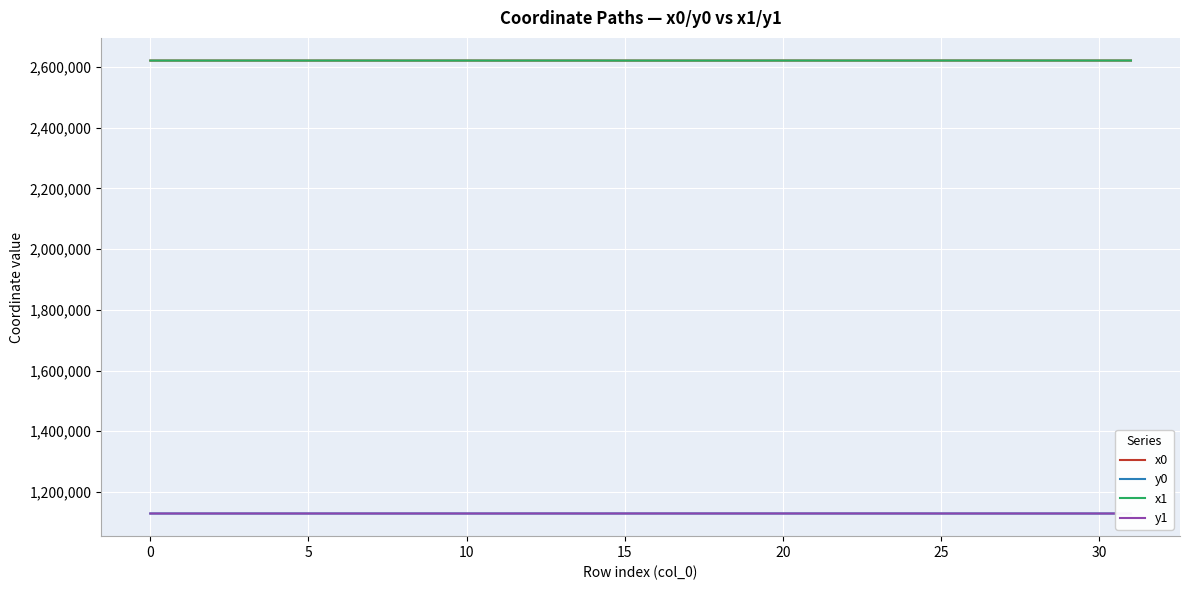

Reading left to right, transcribe all the data shown in this chart.

x0: 2621087.5	2621113.4	2621078.9	2621113.4	2621113.4	2621070.1	2621120.7	2621125.6	2621067.0	2621130.6	2621140.4	2621067.0	2621130.6	2621130.6	2621140.4	2621052.3	2621019.9	2621076.8	2621078.6	2621078.6	2621165.7	2621135.2	2621135.4	2621111.5	2621111.5	2621178.6	2621178.6	2621178.6	2621184.0	2621177.0	2621183.5	2621182.3
y0: 1128995.4	1128995.0	1128995.6	1128995.0	1128995.0	1128995.7	1129018.1	1128994.8	1128995.8	1129049.4	1128994.9	1128995.8	1129049.4	1129049.4	1128994.9	1129066.8	1129076.7	1129057.3	1129057.7	1129057.7	1129043.7	1129064.2	1129064.9	1129064.0	1129064.0	1129004.0	1129004.0	1129004.0	1129006.7	1129022.0	1128995.2	1128972.6
x1: 2621081.0	2621087.5	2621081.0	2621118.8	2621122.4	2621078.9	2621118.8	2621124.4	2621070.1	2621120.7	2621125.6	2621060.2	2621144.1	2621135.2	2621152.2	2621052.7	2621036.3	2621052.3	2621076.8	2621107.9	2621149.9	2621135.4	2621111.5	2621110.1	2621111.3	2621169.7	2621184.0	2621177.0	2621183.5	2621176.9	2621182.7	2621182.7
y1: 1128995.5	1128995.4	1128995.5	1129012.2	1128994.8	1128995.6	1129012.2	1128994.8	1128995.7	1129018.1	1128994.8	1128995.9	1129045.4	1129064.2	1128994.9	1129060.7	1129051.2	1129066.8	1129057.3	1129063.5	1129048.1	1129064.9	1129064.0	1129063.9	1129074.2	1128999.5	1129006.7	1129022.0	1128995.2	1129023.5	1128979.3	1128979.3